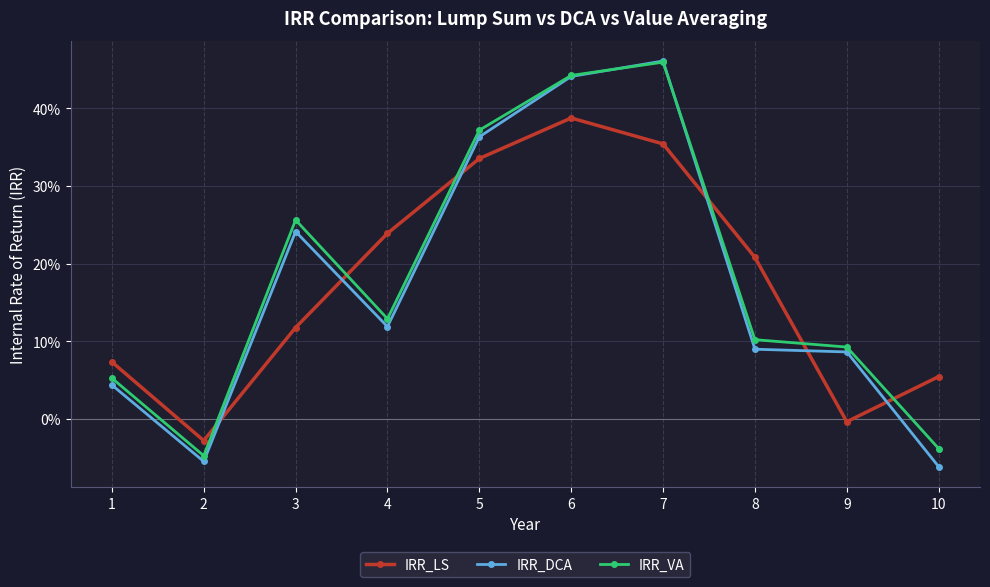

How many interior local peaks does the IRR_LS series have?

1